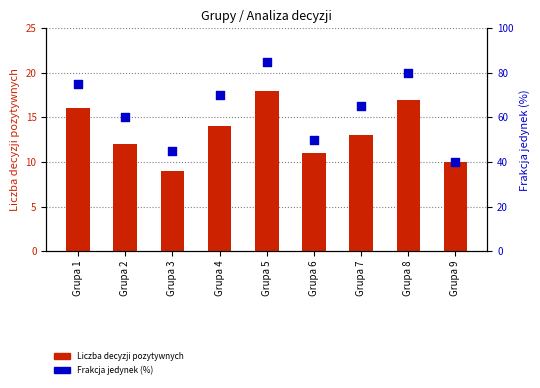

Which series reaches the minimum Y coordinate?

Liczba decyzji pozytywnych